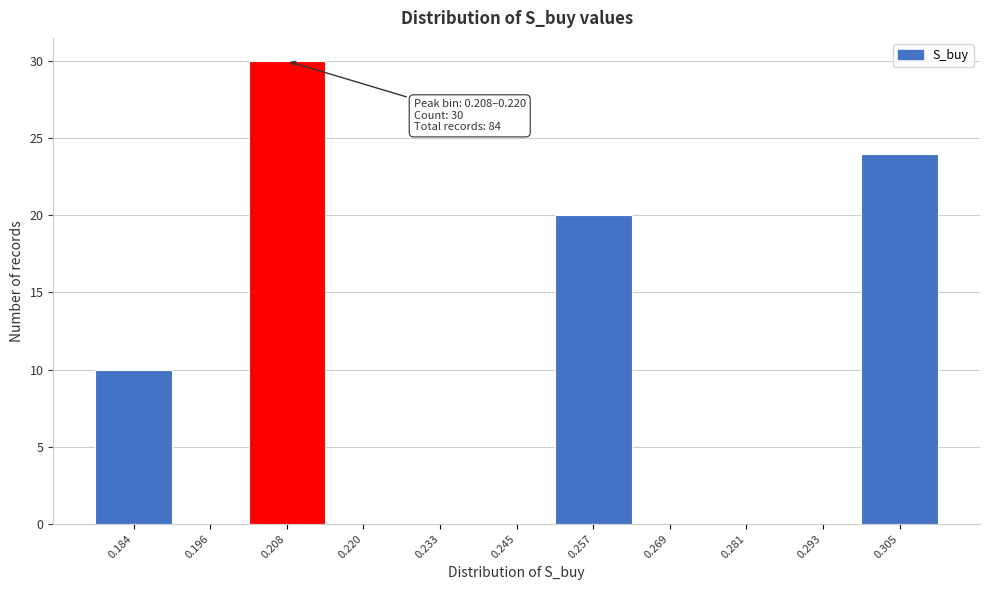

Reading left to right, what are all the values shown in this chart?

0.184=10	0.196=0	0.208=30	0.220=0	0.233=0	0.245=0	0.257=20	0.269=0	0.281=0	0.293=0	0.305=24